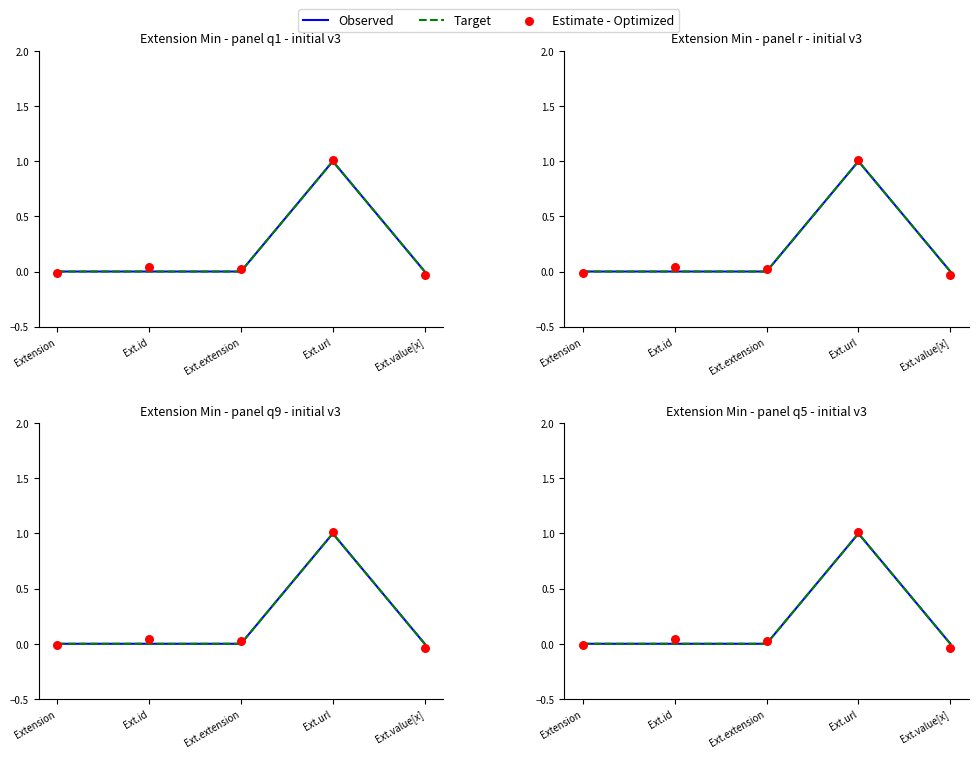

Is the value of Target at Ext.url greater than the value of Observed at Extension?

Yes